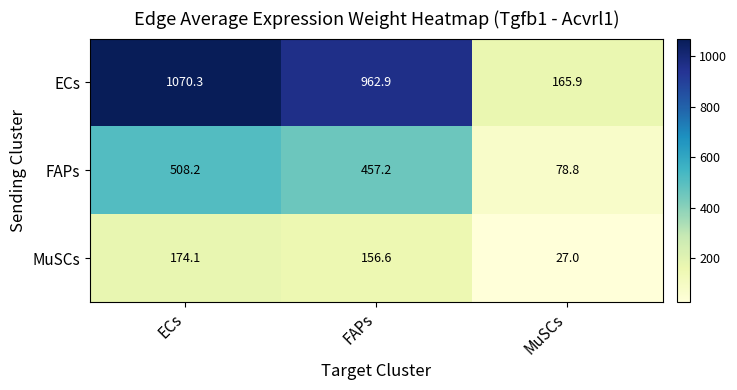

What is the sum of all MuSCs values?

357.7